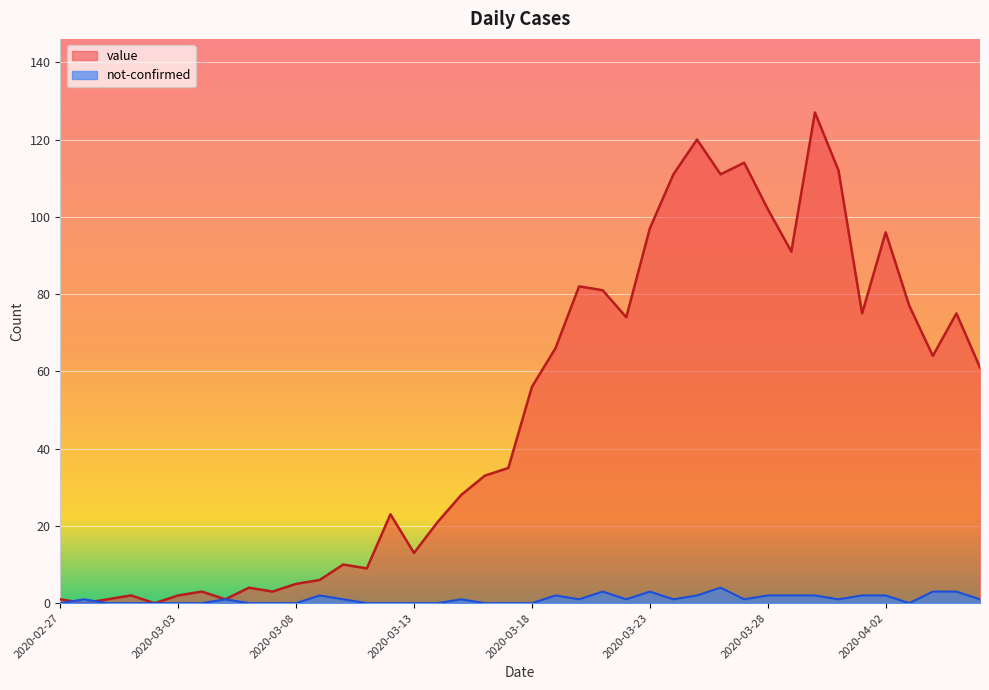

Rank the series by their maximum value, from lowest to highest.

not-confirmed, value